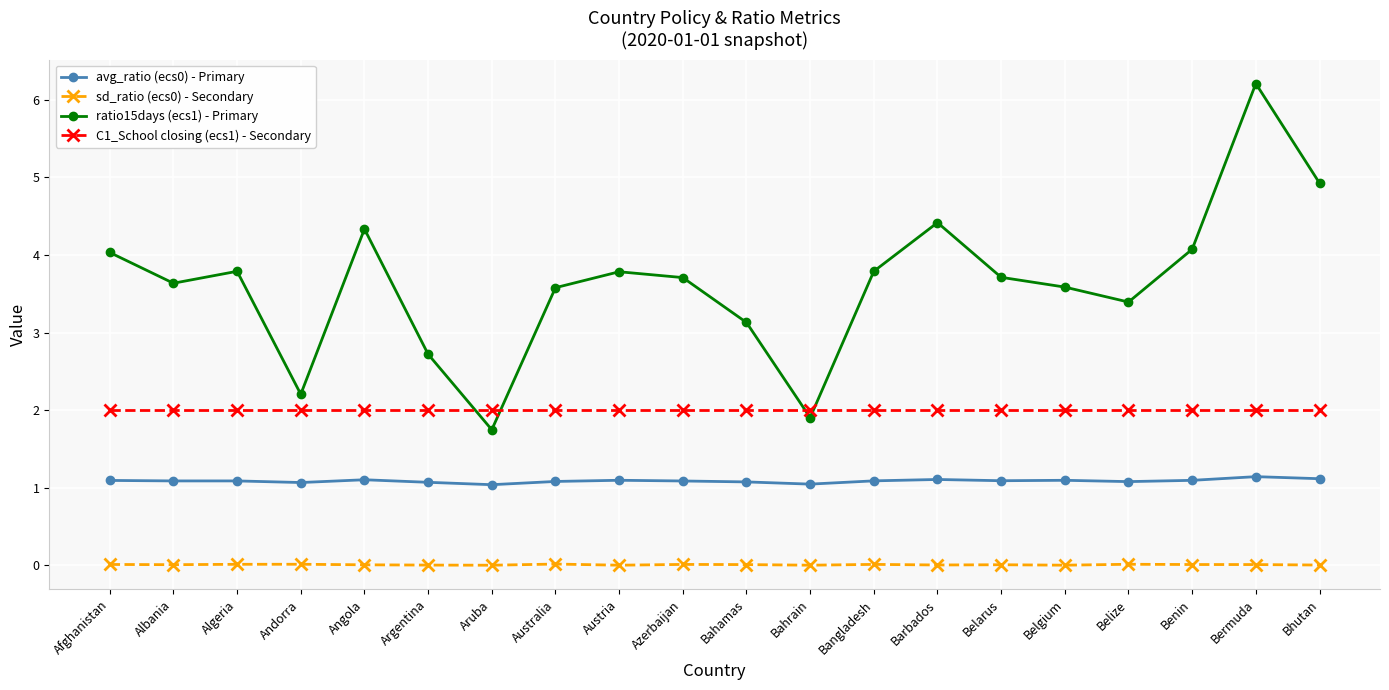

True or false: sd_ratio (ecs0) - Secondary and avg_ratio (ecs0) - Primary intersect in this chart.

False